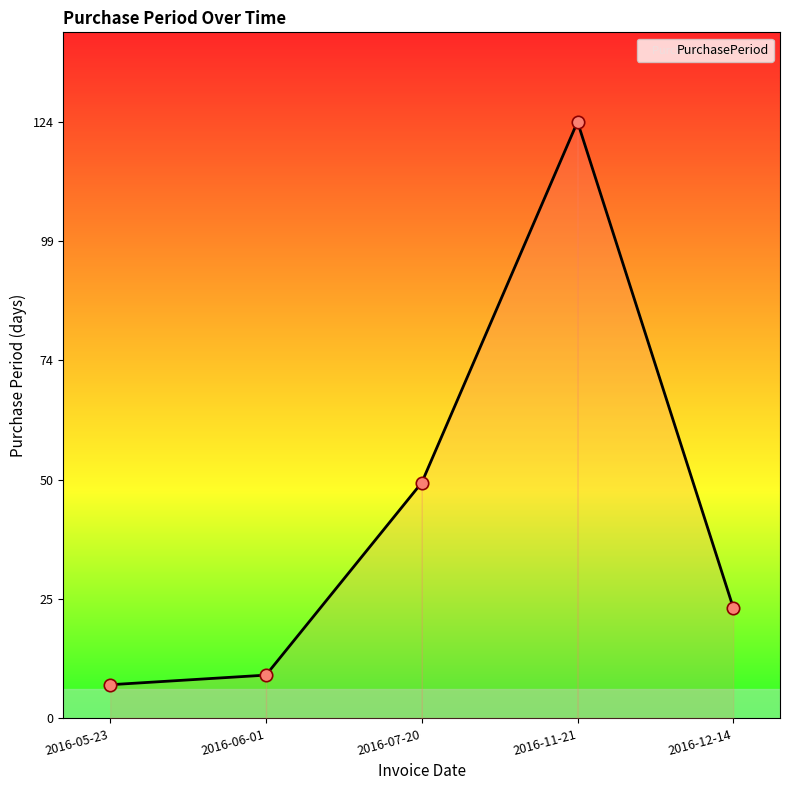

Between 2016-05-23 and 2016-06-01, which is larger?

2016-06-01